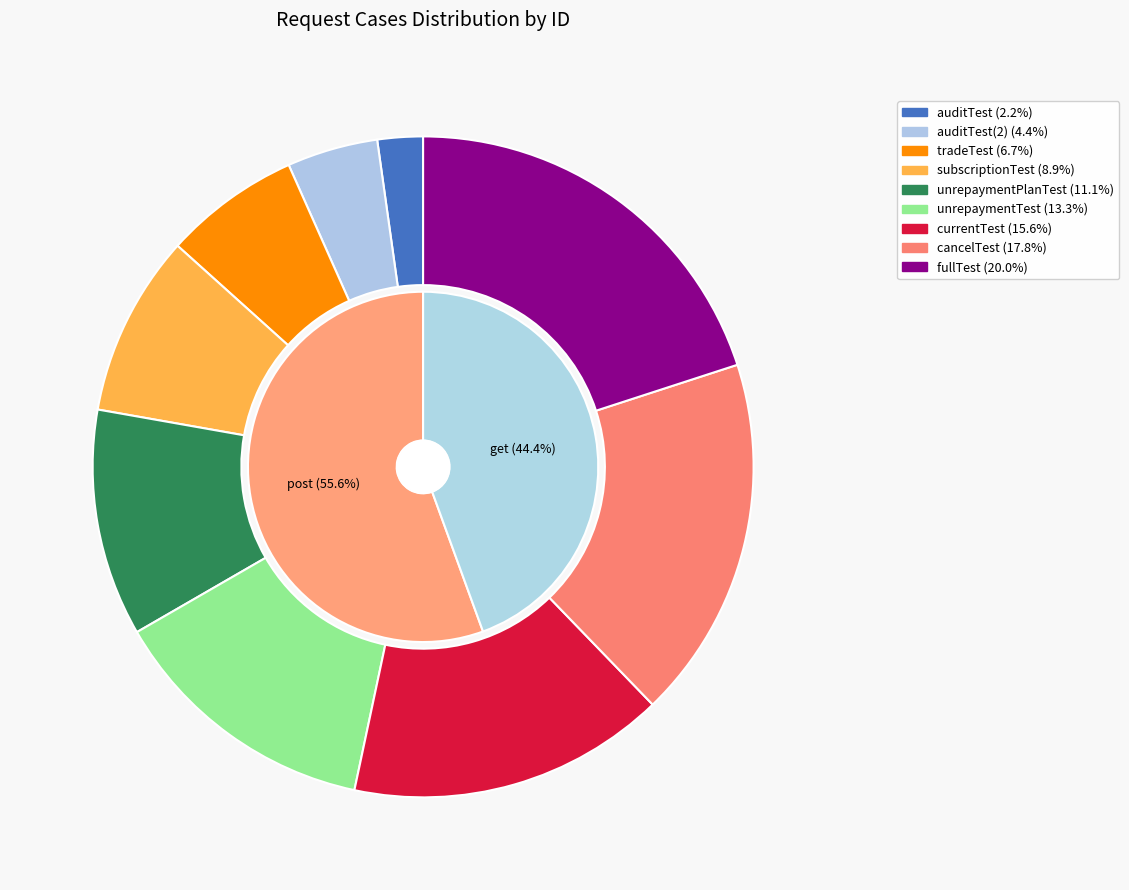

Does cancelTest account for over 50% of the chart?

No